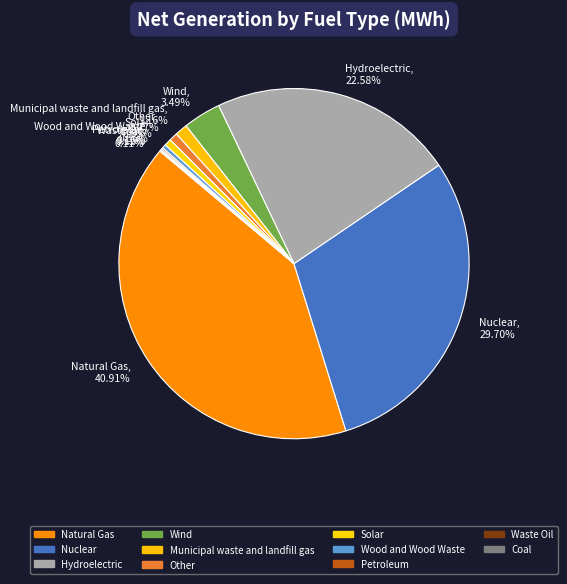

Does Nuclear account for over 50% of the chart?

No